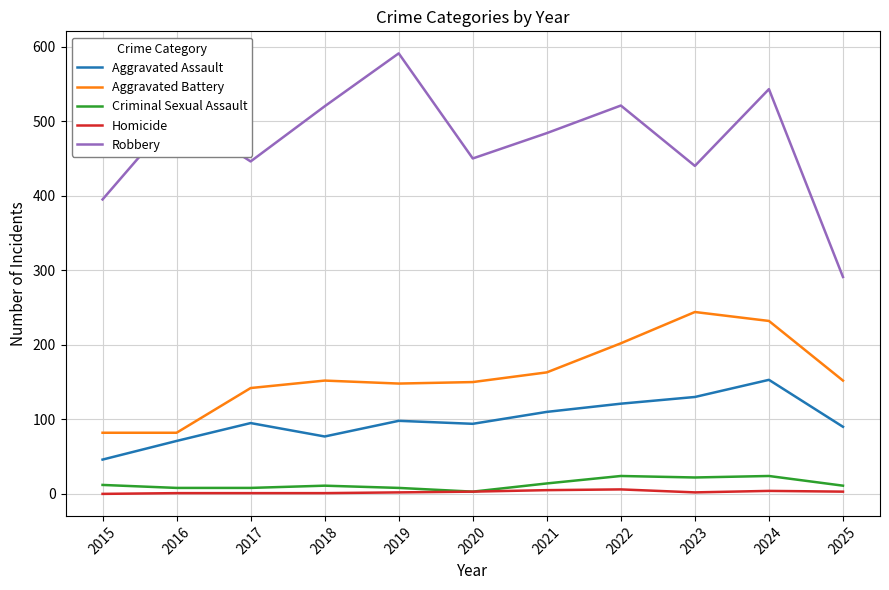

What is the average value of the Aggravated Assault series?

99